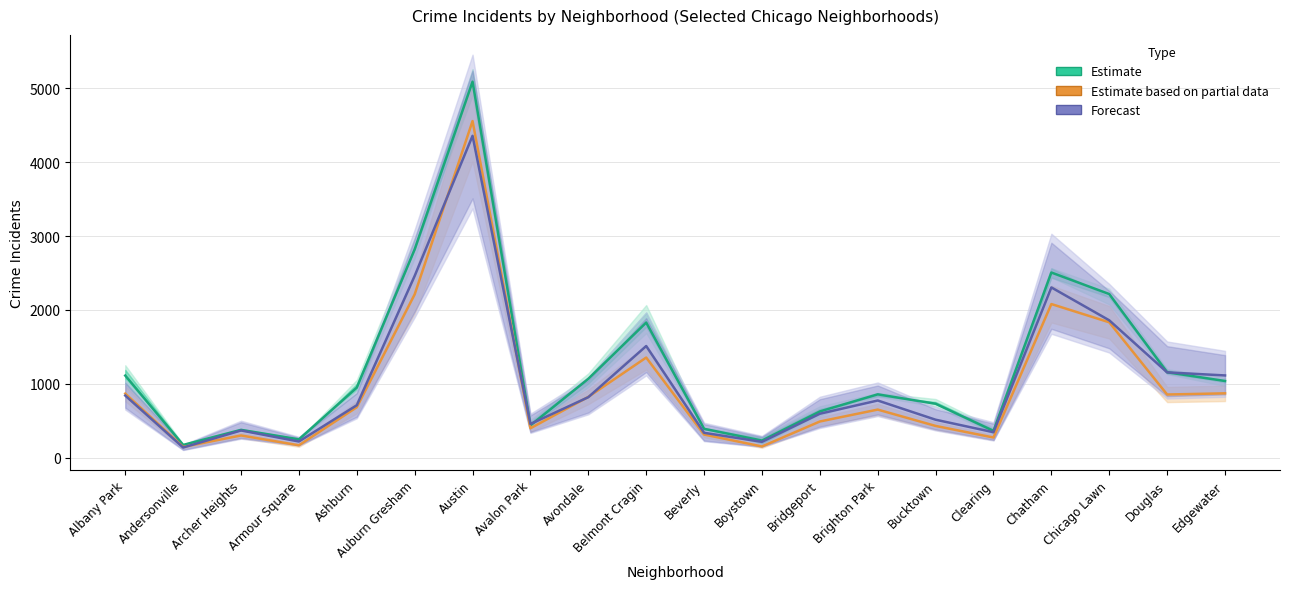

At which category is the sum across all series the highest?

Austin